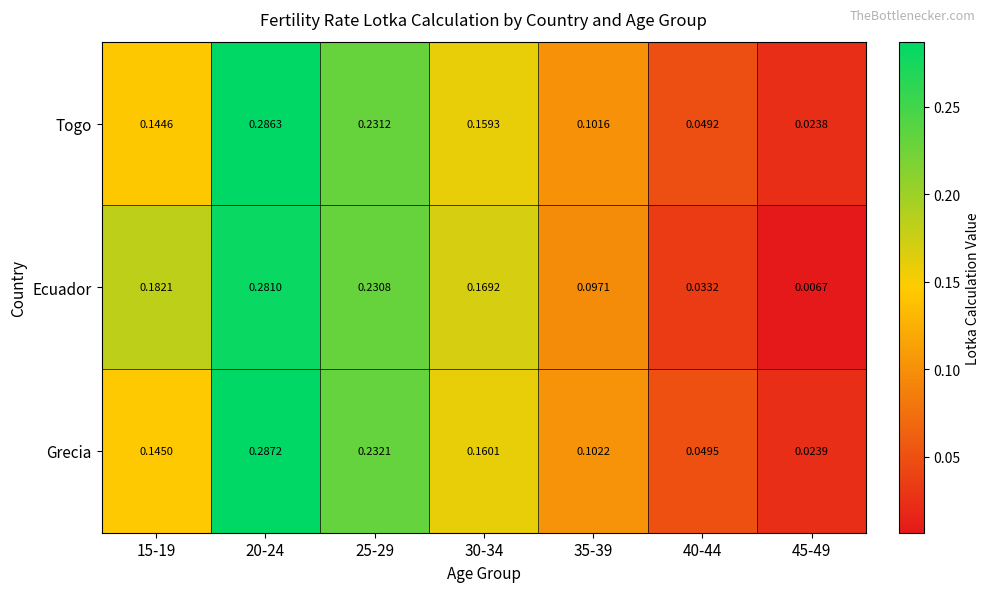

Which series has the widest spread of values?

Ecuador